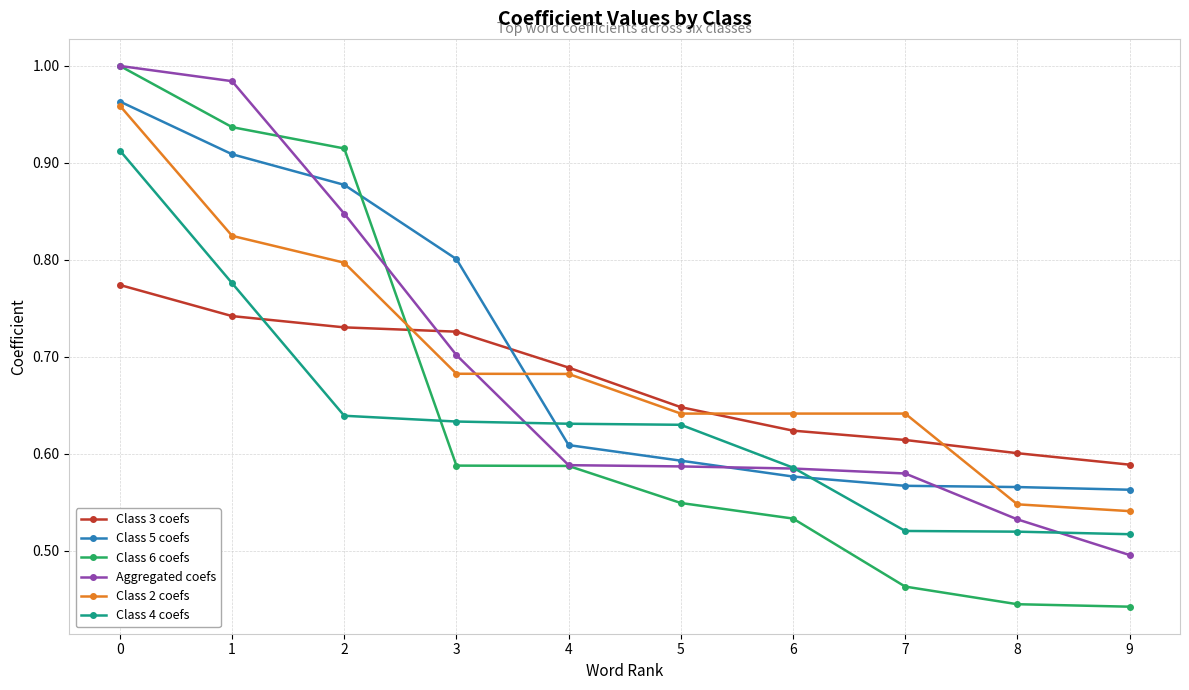

At which label is Aggregated coefs closest to 0?

9